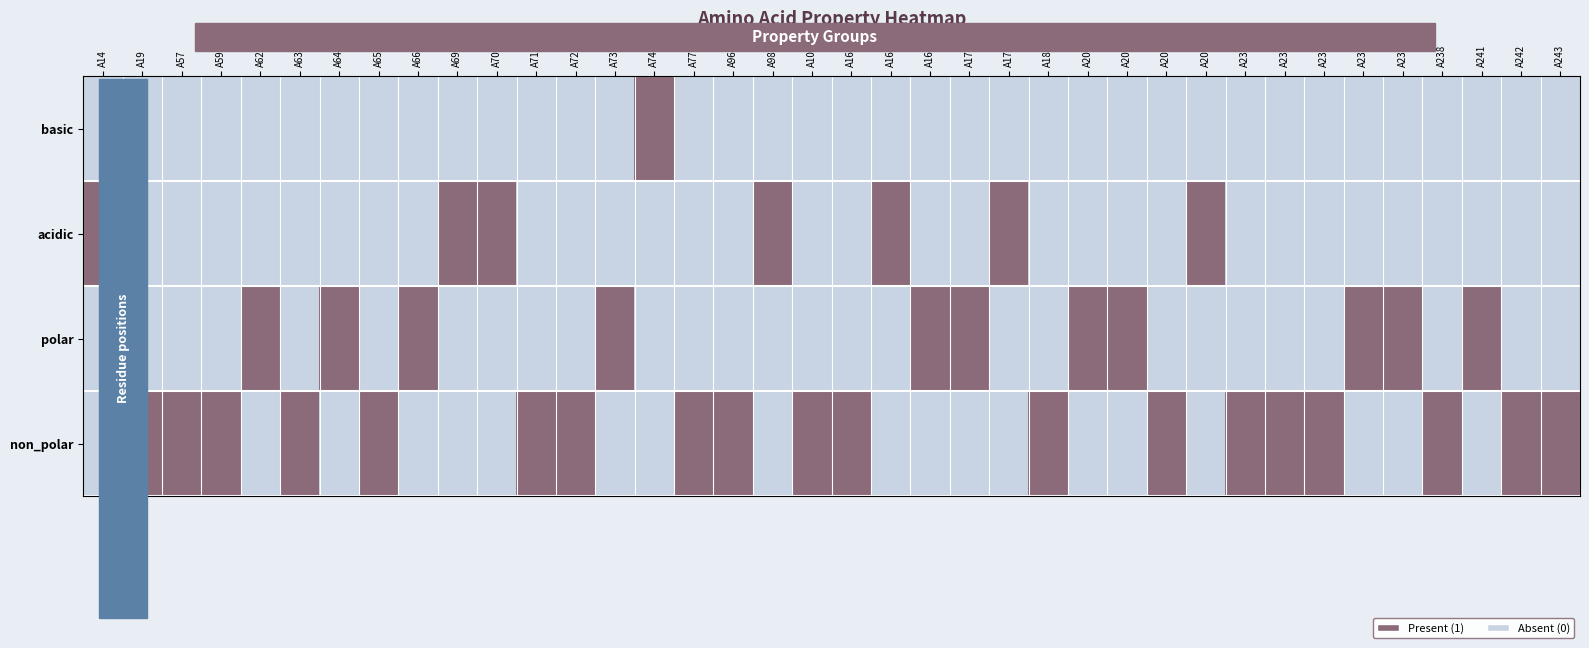

At which category is the sum across all series the highest?

A14